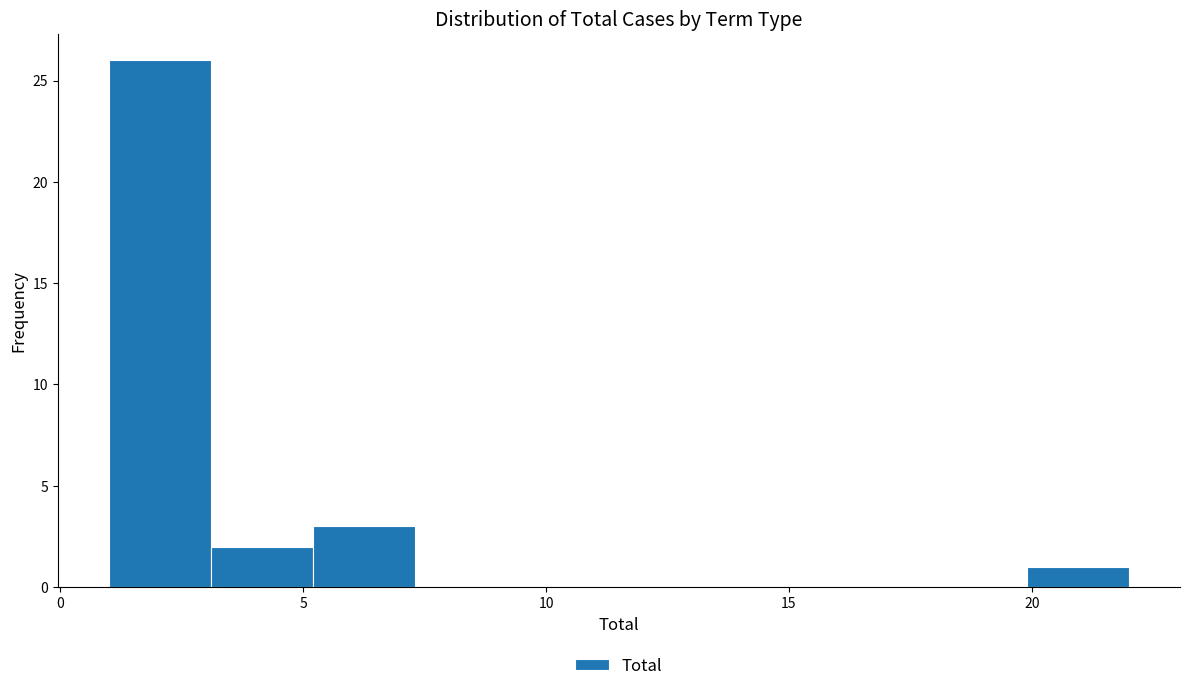

Reading left to right, list every bar in this chart as the range it spans on the x-axis followed by its height. Neither the bar edges nor the heights are printed on the chart, so give them approximately, as read against the axes.

1.0 to 3.1: 26
3.1 to 5.2: 2
5.2 to 7.3: 3
7.3 to 9.4: 0
9.4 to 11.5: 0
11.5 to 13.6: 0
13.6 to 15.7: 0
15.7 to 17.8: 0
17.8 to 19.9: 0
19.9 to 22.0: 1